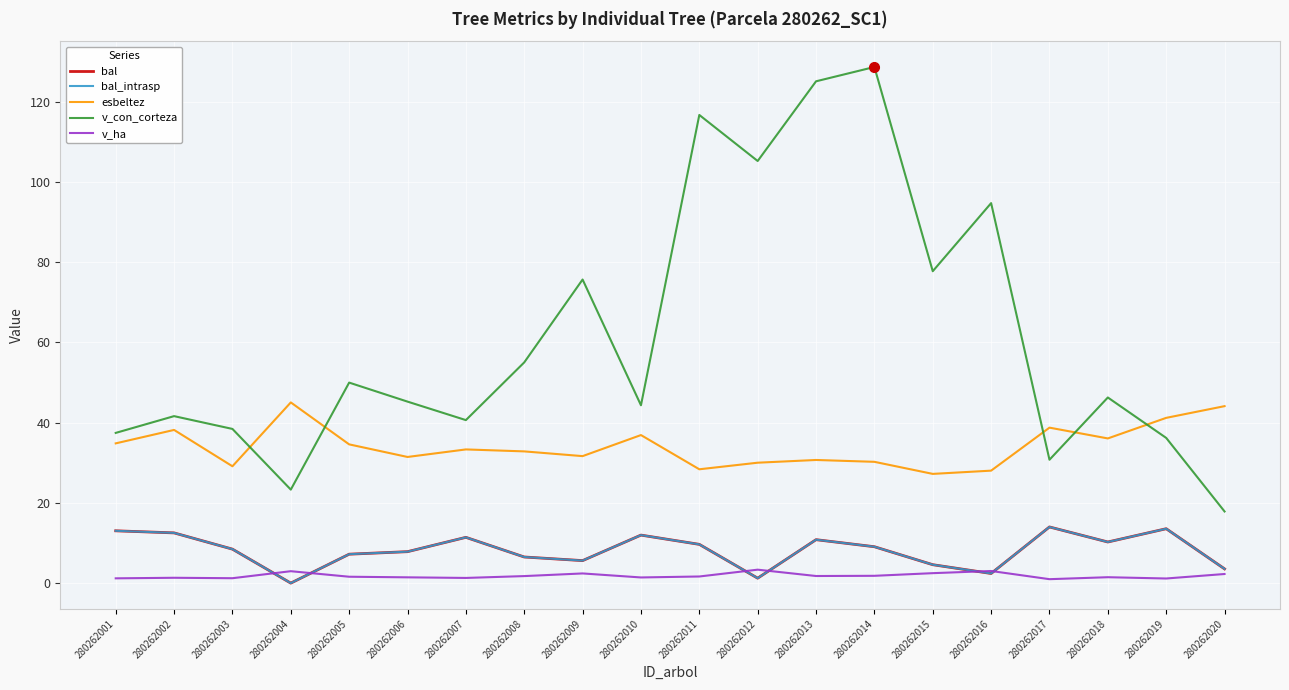

True or false: v_con_corteza and esbeltez cross at least once.

True